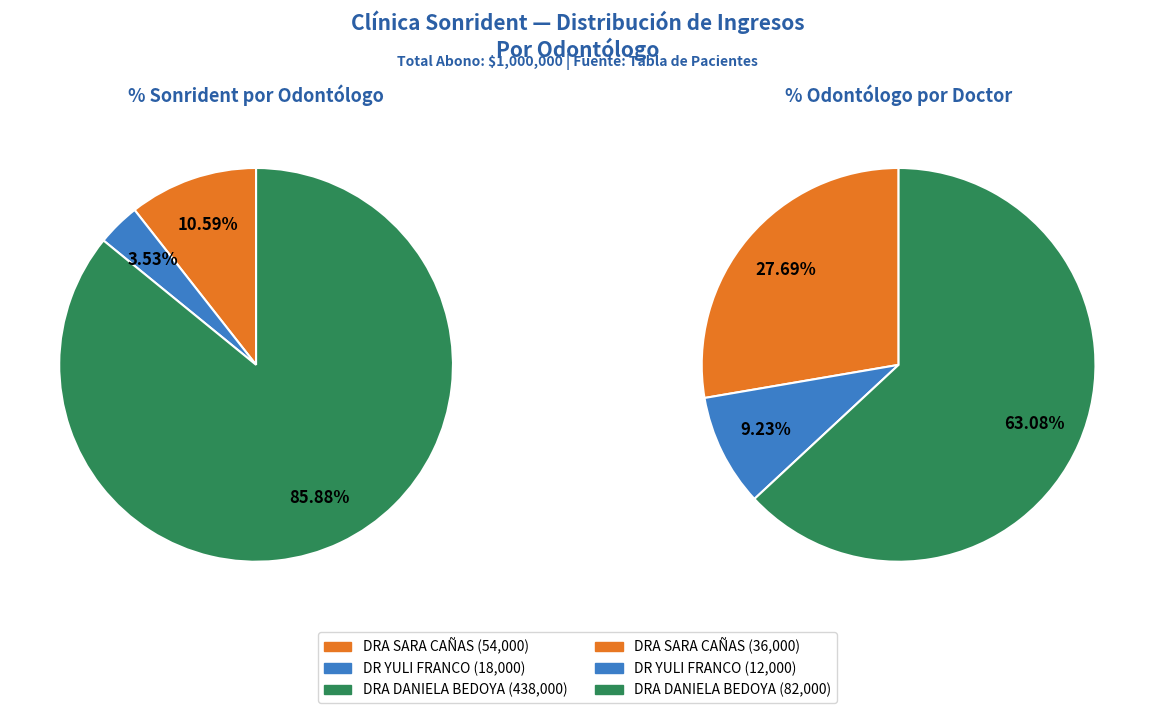

What is the spread (max minus min) of values at DR YULI FRANCO?

6000